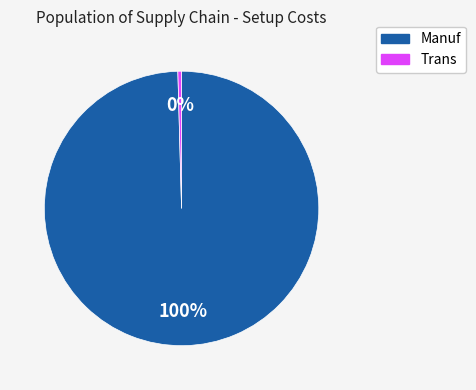

Does any single category account for the majority?

Yes